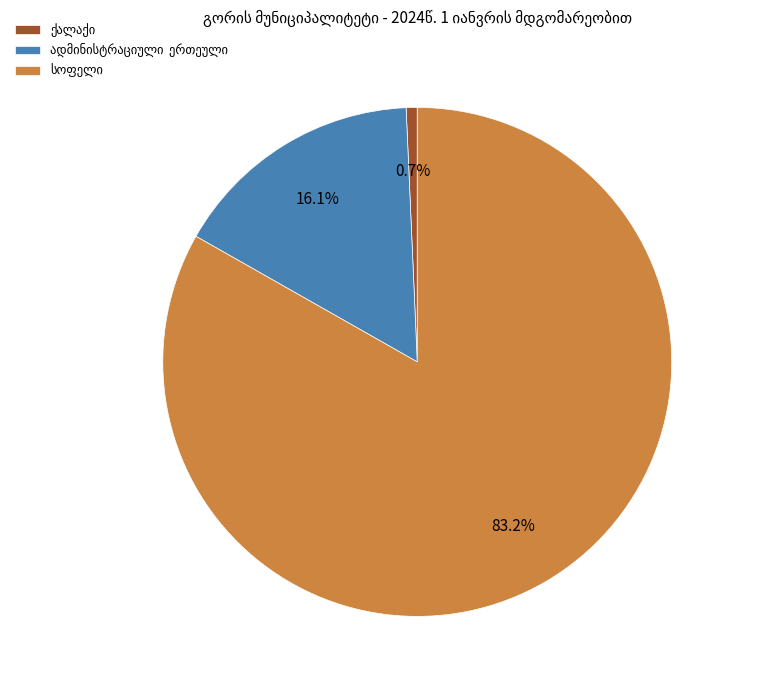

Count the number of slices in the pie.

3